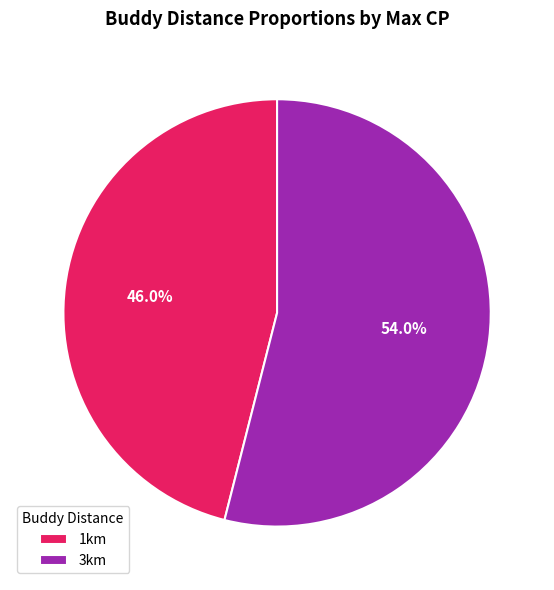

Approximately how many times larger is the value at 3km compared to 1km?

1.2